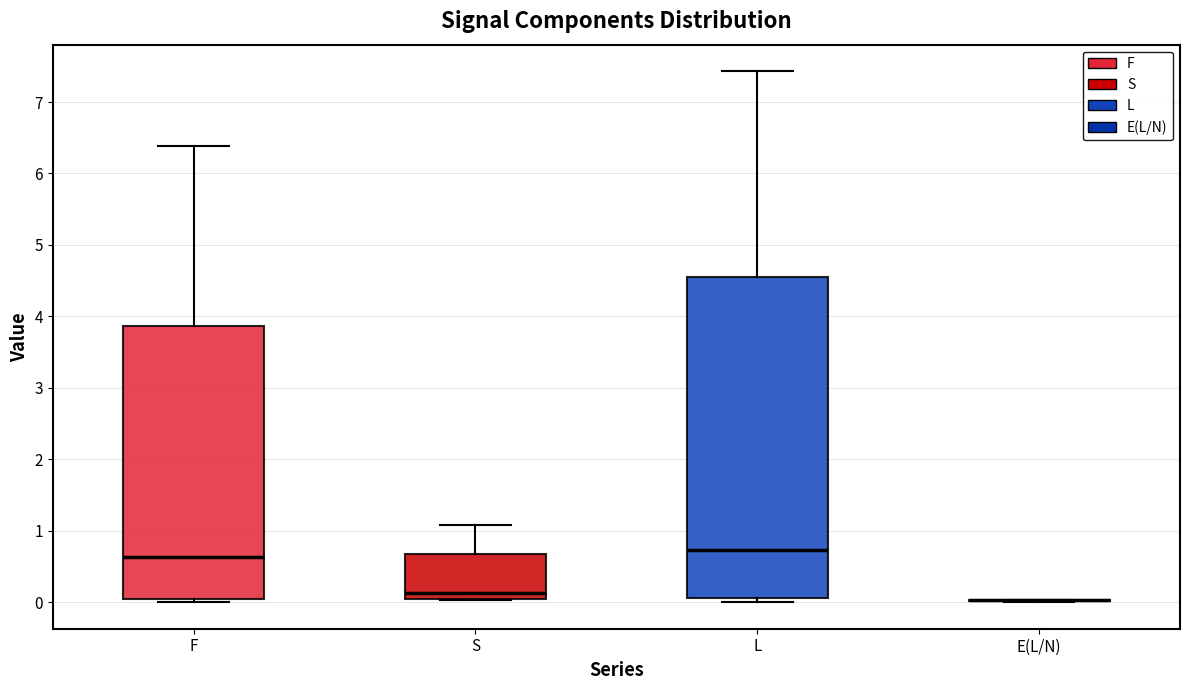

Reading left to right, read every box against the y-axis: the position of its median line, the range the box covers, and the ends of its whiskers. The values are not printed on the chart, so give them approximately, as read against the axis.

F: median 0.6, box 0.0 to 3.9, whiskers 0.0 (just below the box's lower edge) to 6.4
S: median 0.1, box 0.0 to 0.7, whiskers 0.0 to 1.1
L: median 0.7, box 0.1 to 4.5, whiskers 0.0 to 7.4
E(L/N): box collapsed to a line at 0.0, whiskers 0.0 to 0.0